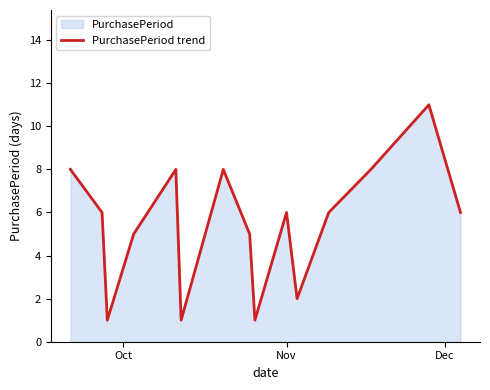

Reading right to left, transcribe all the data shown in this chart.

6	11	8	6	2	6	1	5	8	1	8	5	1	6	8